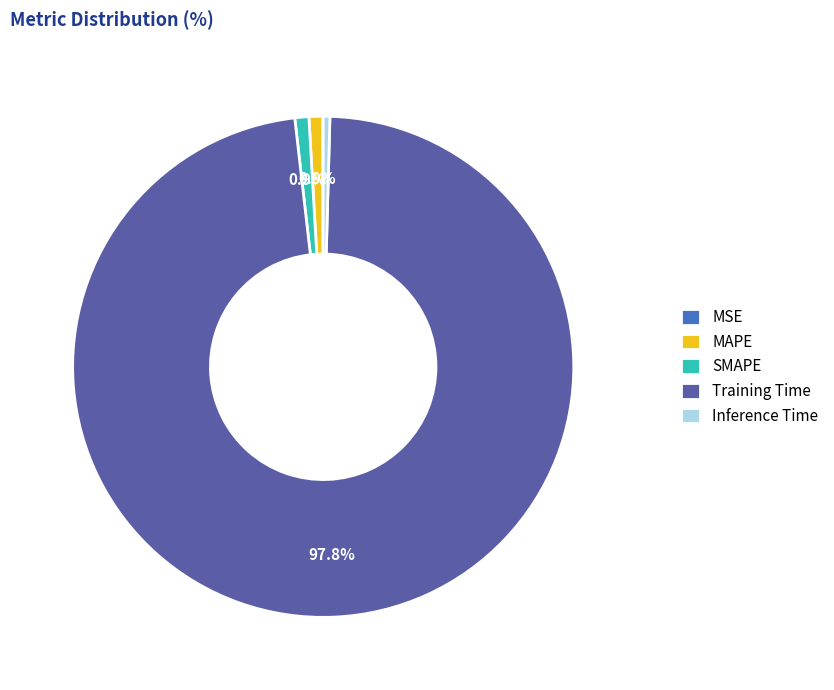

Do MAPE and Inference Time together represent more than half of the pie?

No